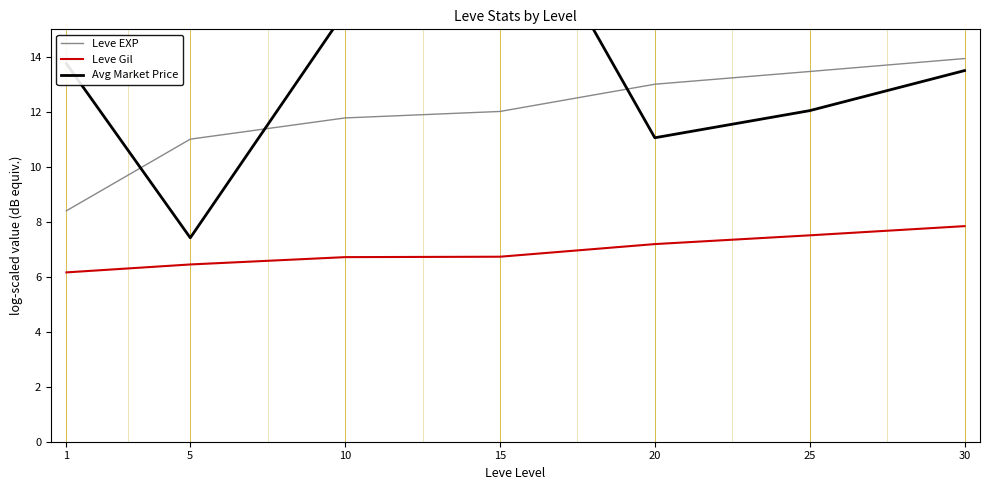

True or false: Avg Market Price and Leve Gil cross at least once.

False